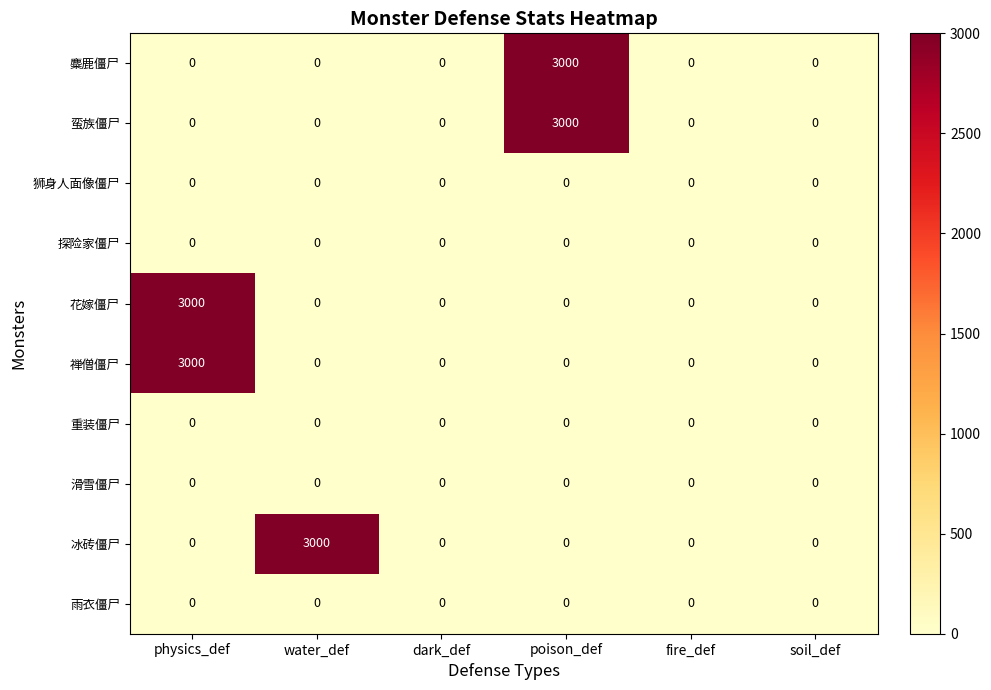

Is the value of 重装僵尸 at poison_def greater than the value of 麋鹿僵尸 at poison_def?

No